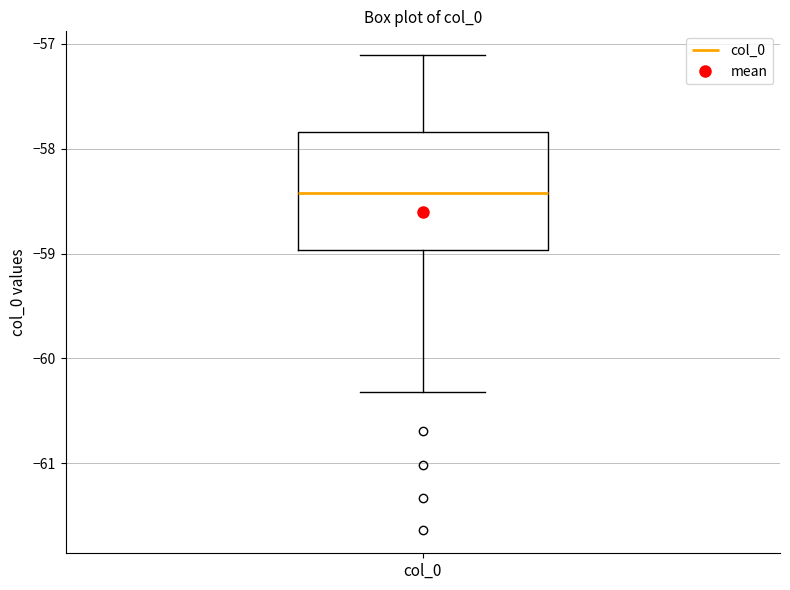

Transcribe this box plot: give where the median line is, the range the box spans, and where the two whiskers end, as read against the y-axis. The values are not printed on the chart, so give them approximately, as read against the axis.

median -58.4, box -59.0 to -57.8, whiskers -60.3 to -57.1